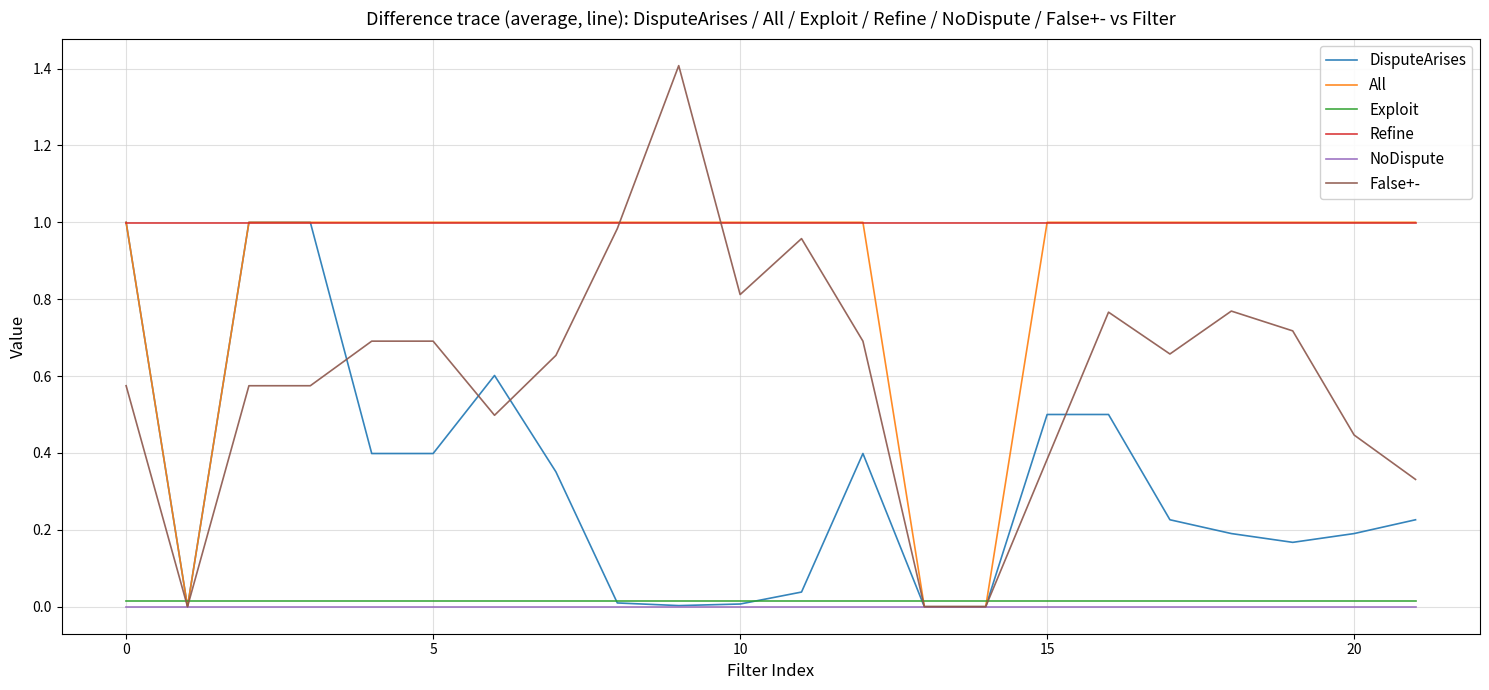

What is the maximum value shown in the chart?

1.4